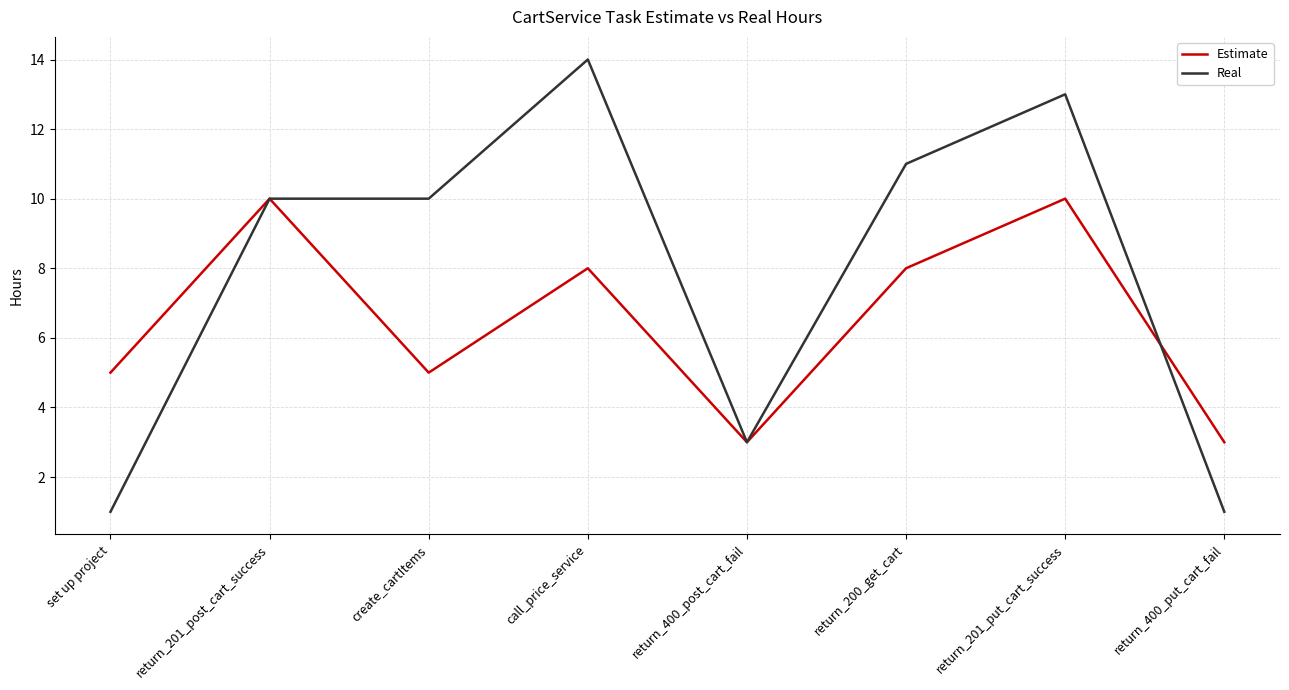

Which series has the widest spread of values?

Real